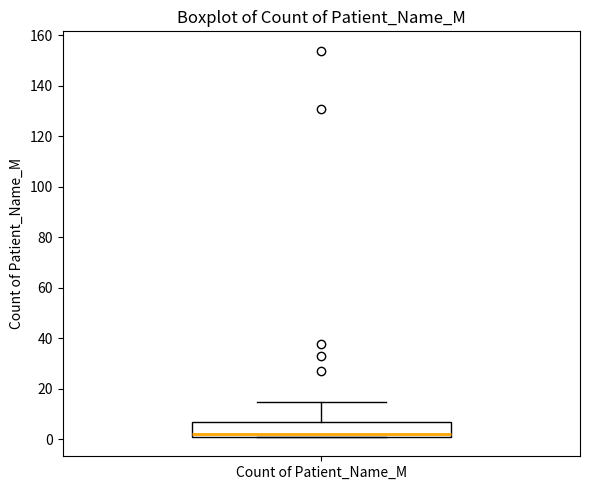

Transcribe this box plot: give where the median line is, the range the box spans, and where the two whiskers end, as read against the y-axis. The values are not printed on the chart, so give them approximately, as read against the axis.

median 2 (just above the box's lower edge), box 2 to 8, whiskers 2 to 16